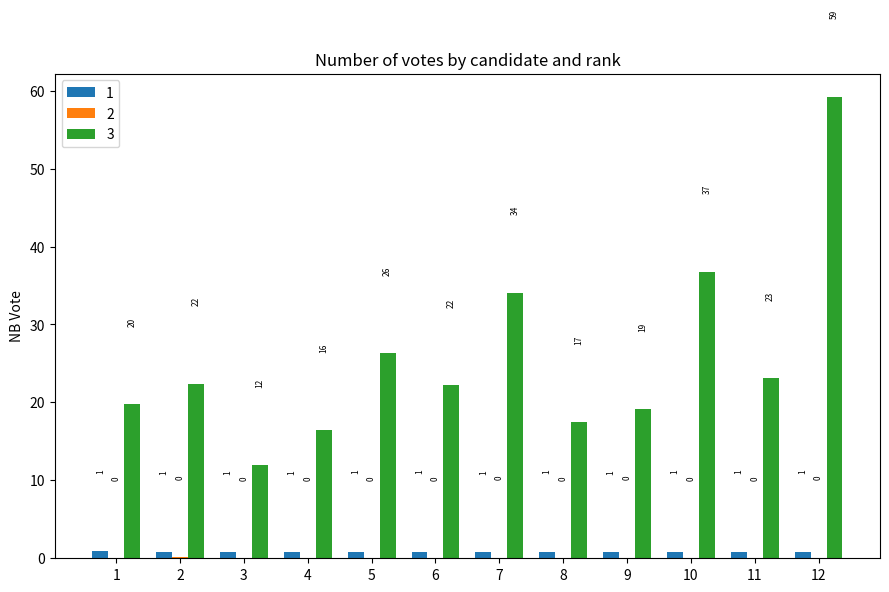

Does the chart contain stacked bars?

No